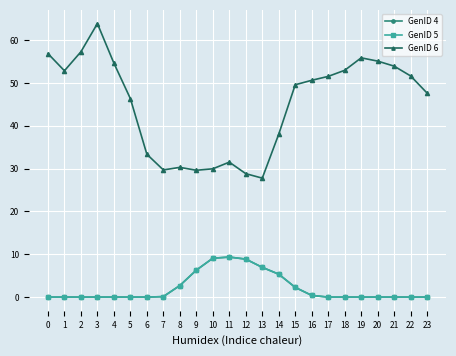

True or false: GenID 4 and GenID 5 intersect in this chart.

False